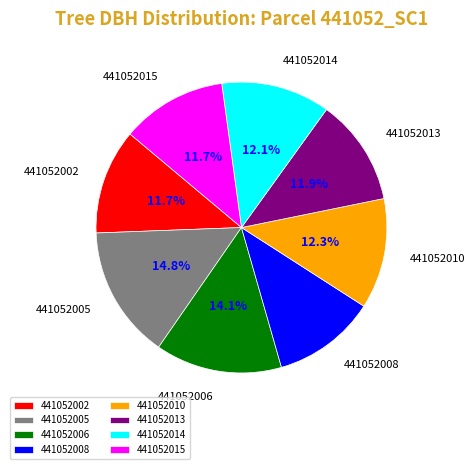

To the nearest percent, what portion does 441052005 represent?

15%